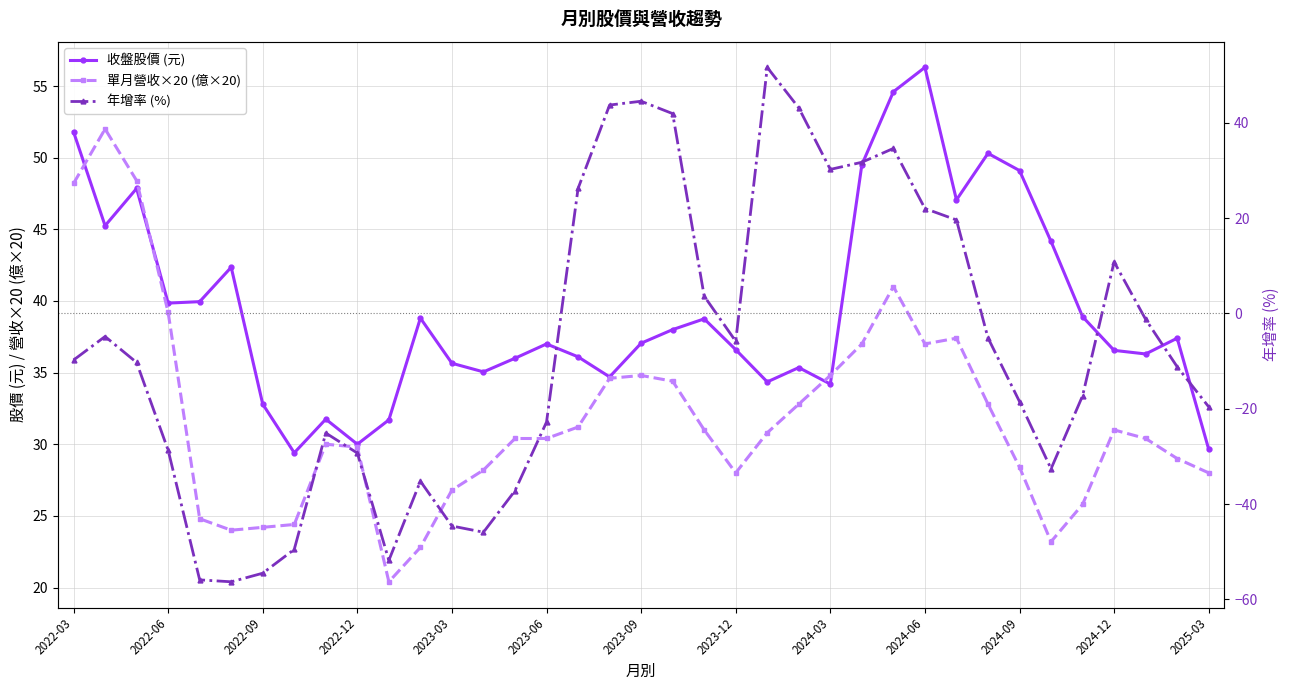

Does the chart have visible grid lines?

Yes